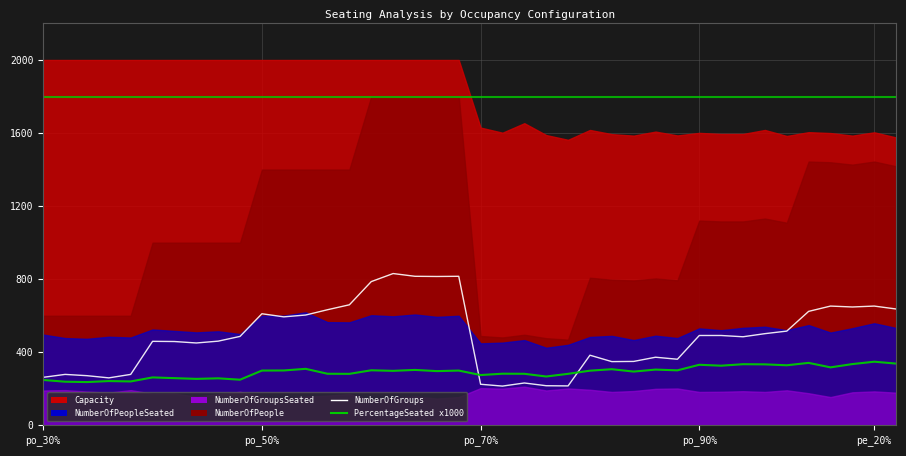

Where is NumberOfGroups nearest to the value 523?

34